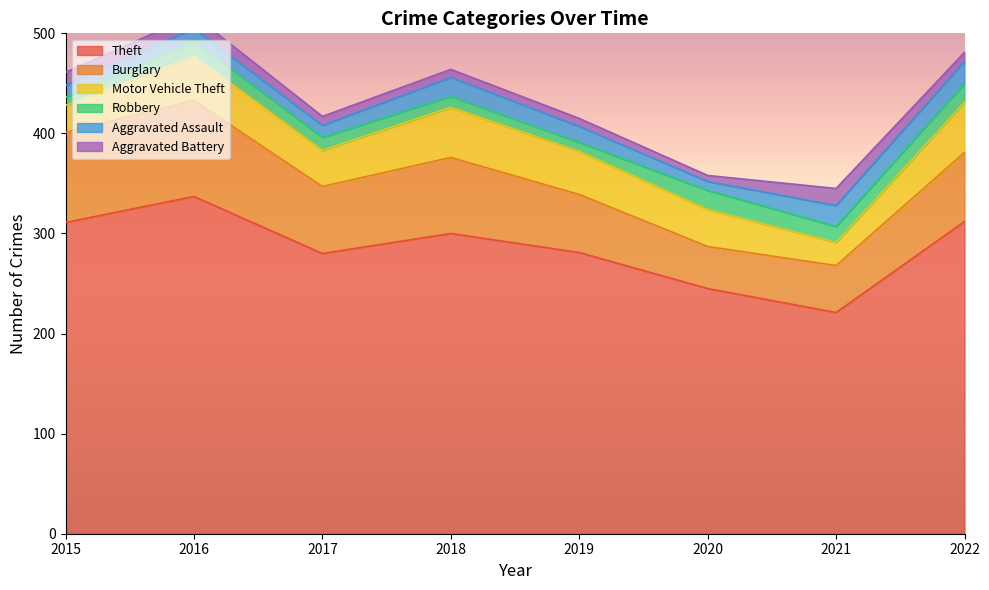

In Robbery, how many points are lower than both neighbors (excluding endpoints)?

2